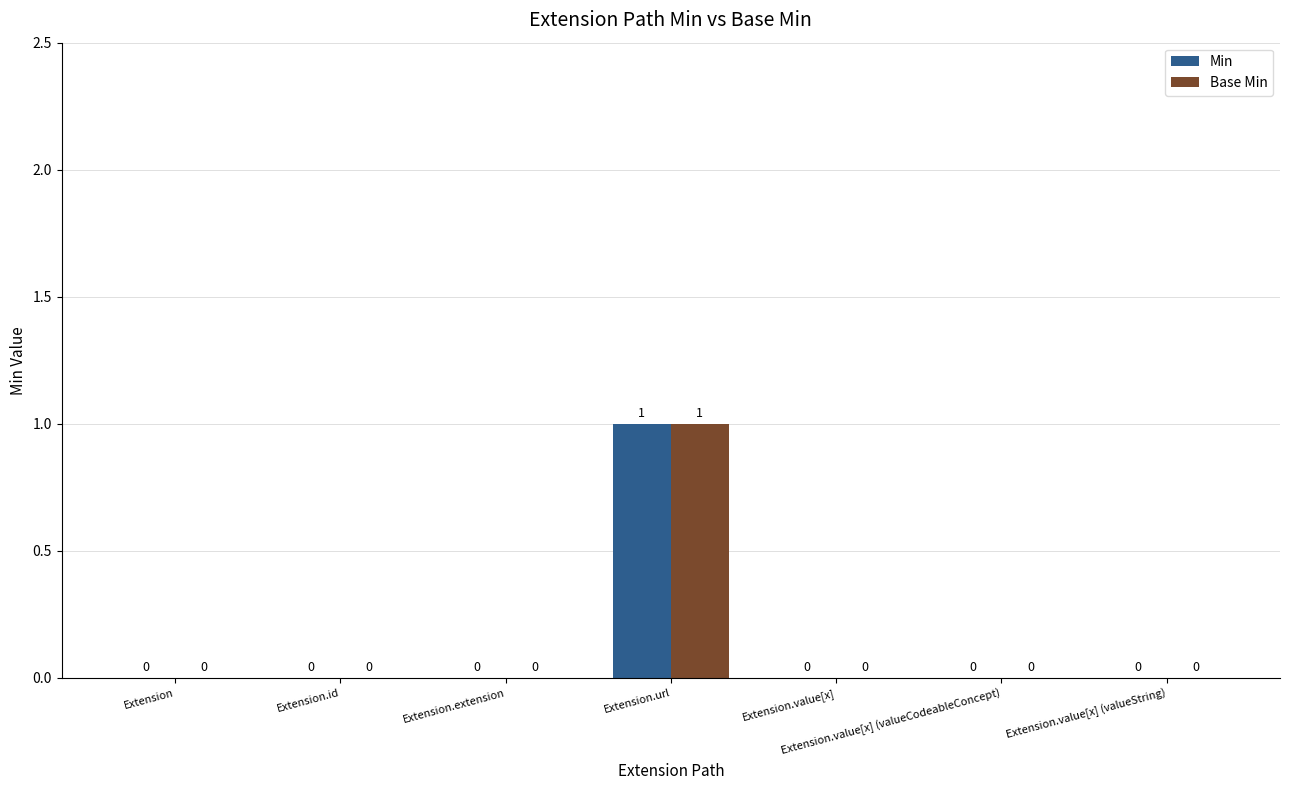

How many Min values are between 0 and 1?

7